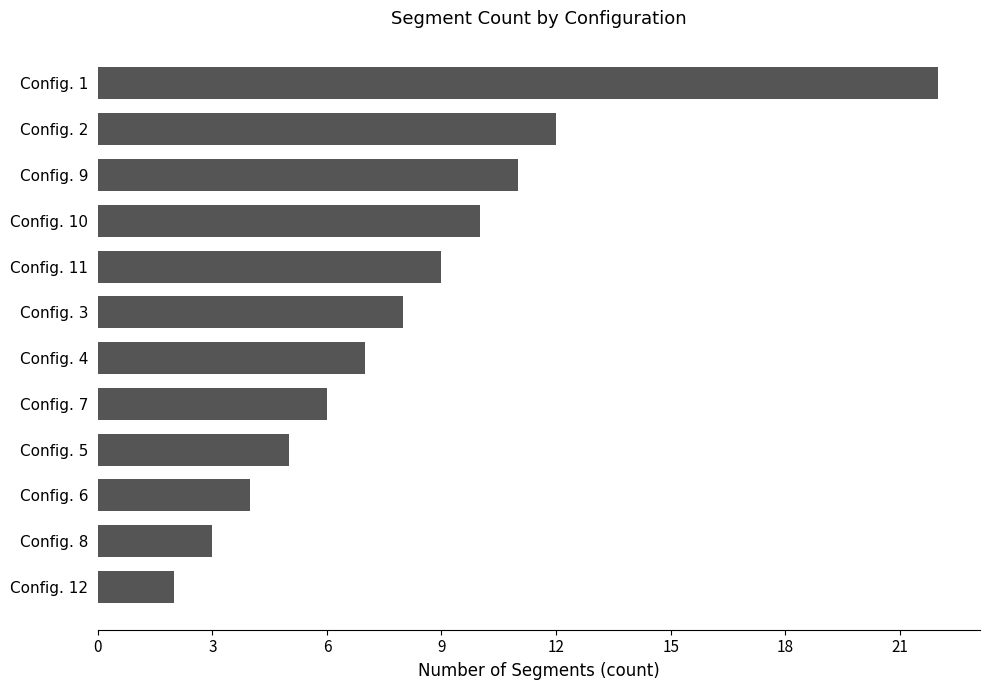

Count the number of categories in the chart.

12